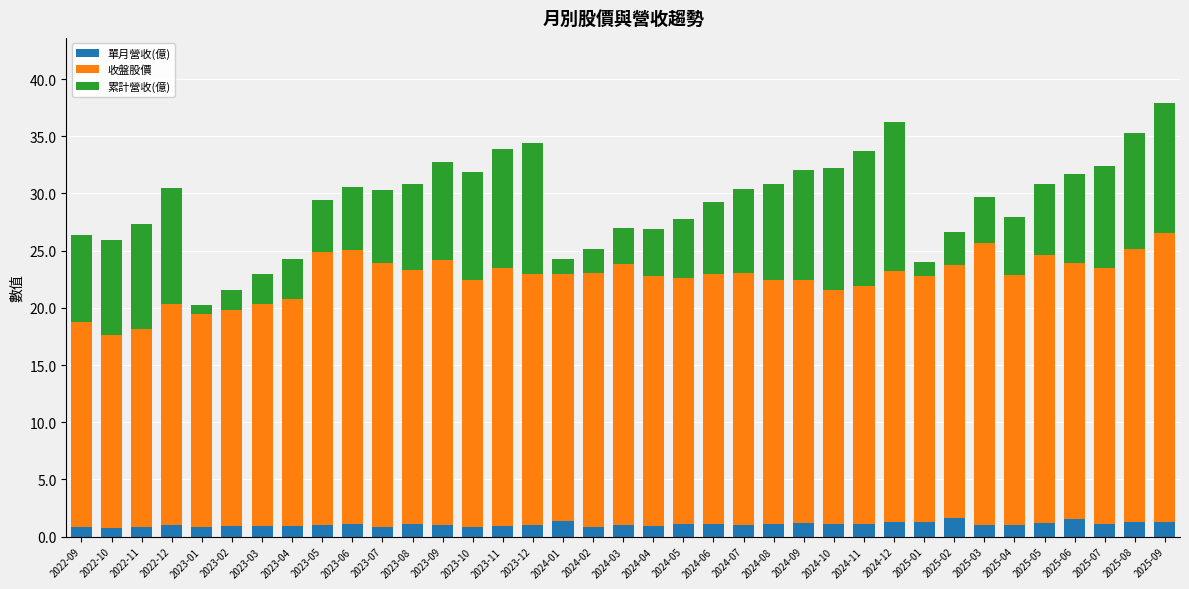

What is the total value across all series at 2023-03?

23.0